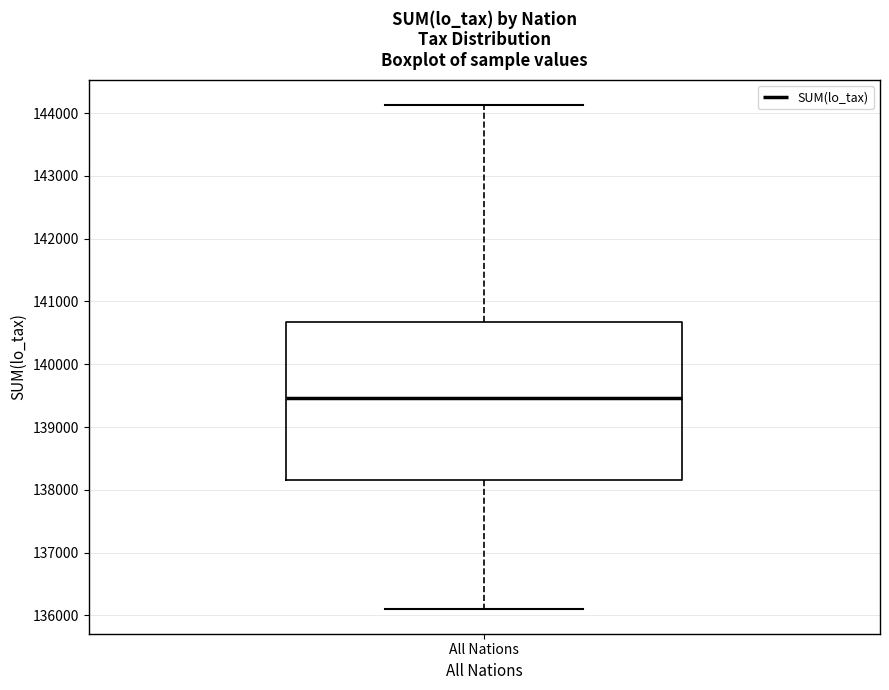

Read this box plot against the y-axis: the position of the median line, the range covered by the box, and the ends of both whiskers. The values are not printed on the chart, so give them approximately, as read against the axis.

median 139500, box 138200 to 140700, whiskers 136100 to 144100